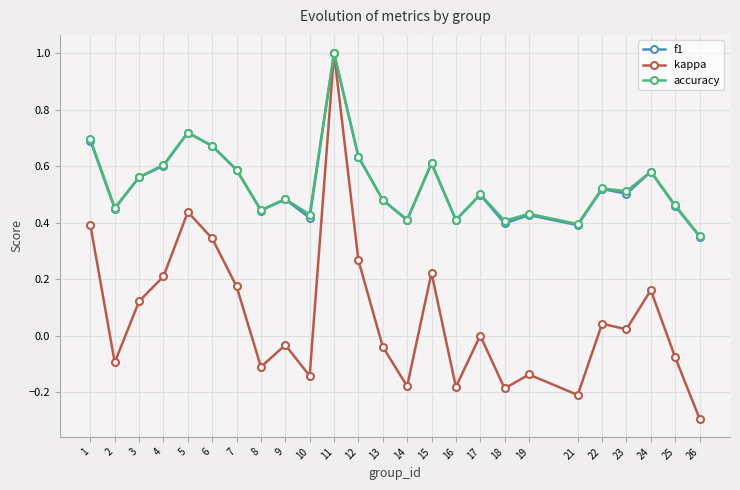

Between 3 and 12, which series saw the biggest shift?

kappa